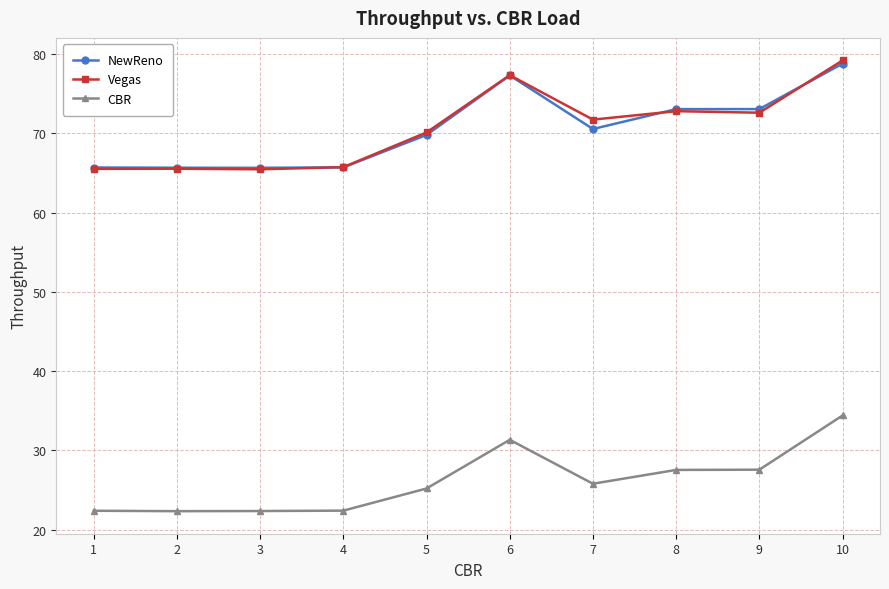

True or false: NewReno and CBR cross at least once.

False